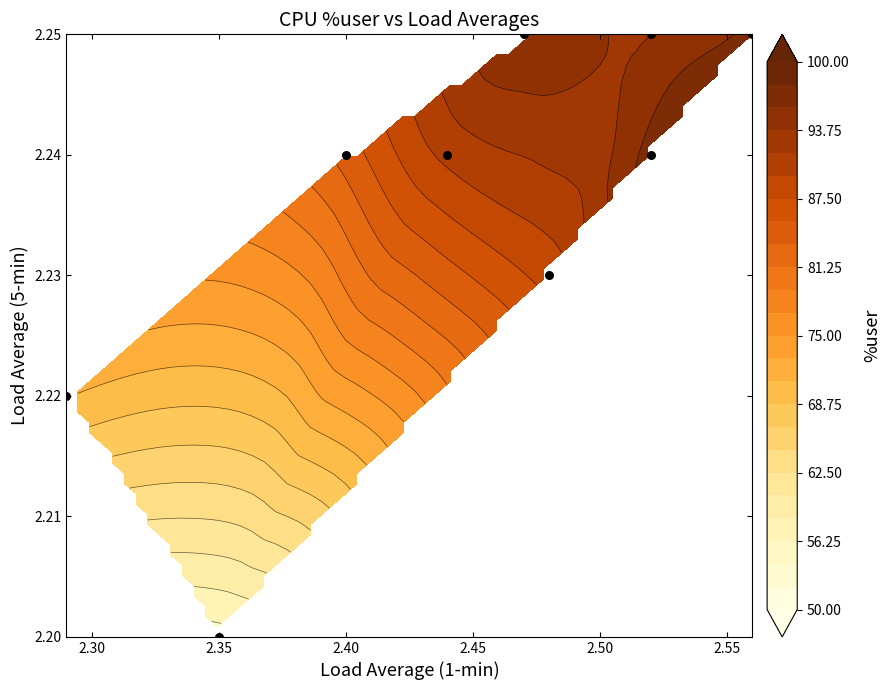

What is the smallest value displayed?

2.2